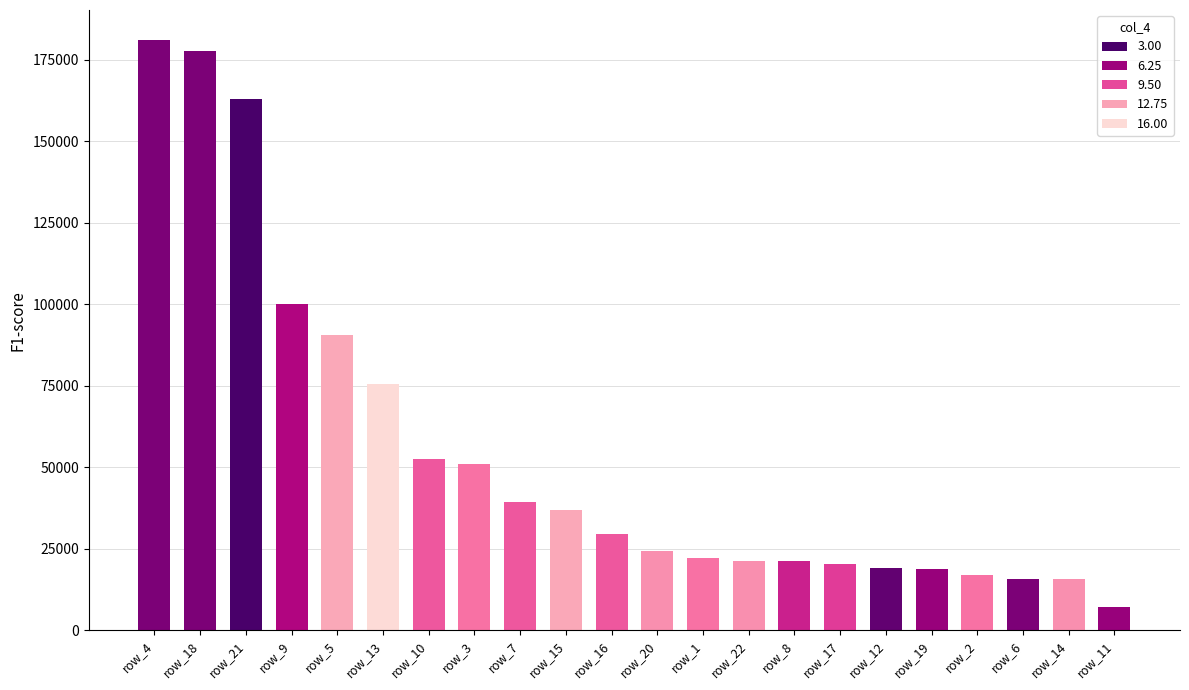

What is the difference between the values at row_11 and row_15?

29876.2